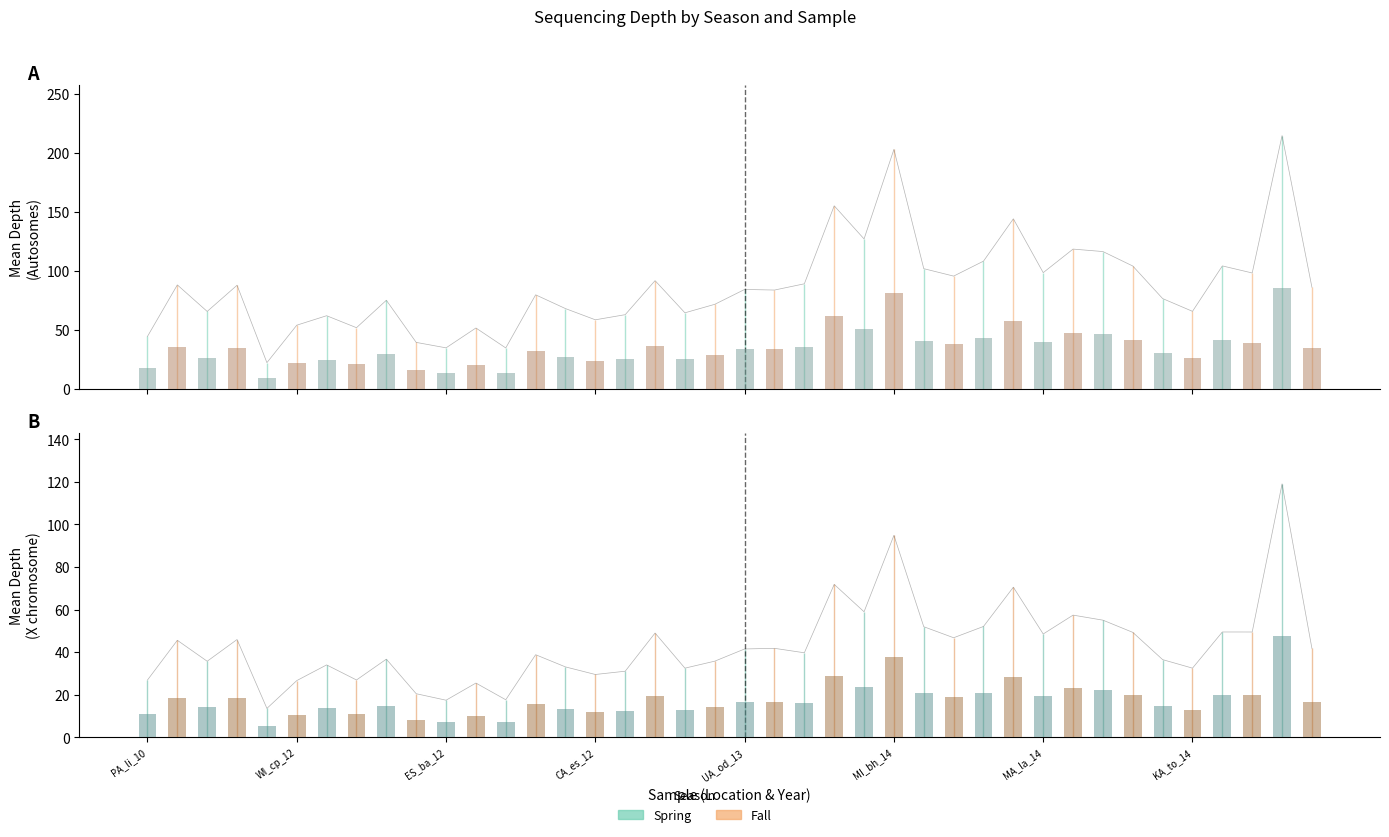

What is the difference between the dp_mean_x values at 18 and 7?

5.6